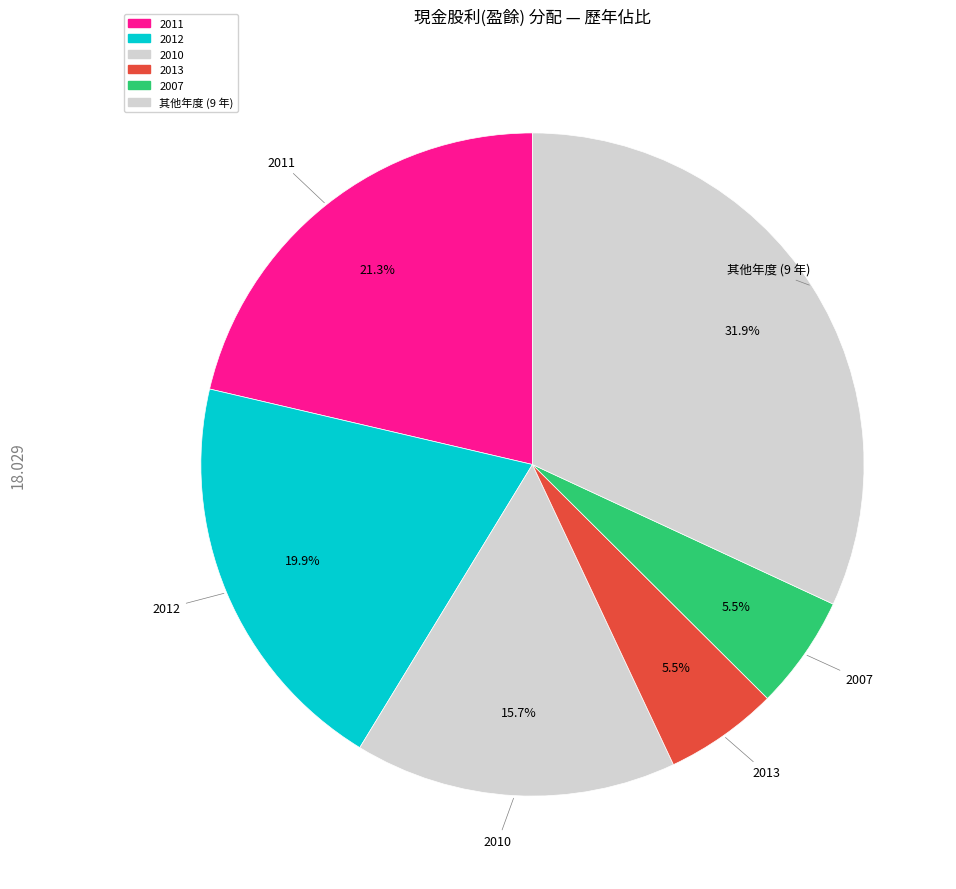

Is there any slice that represents more than half of the pie?

No